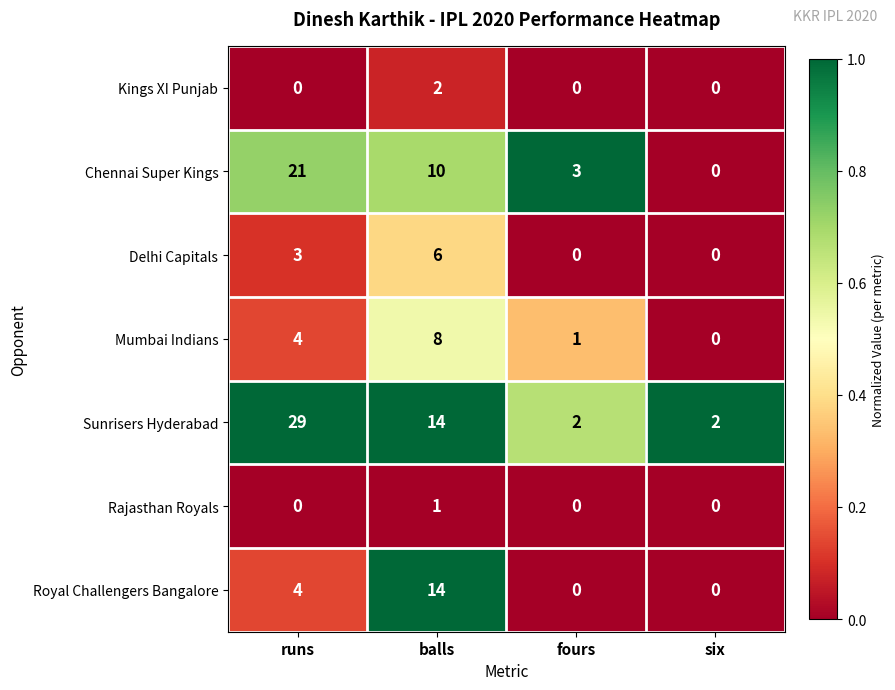

At how many categories does at least one series exceed 0?

4